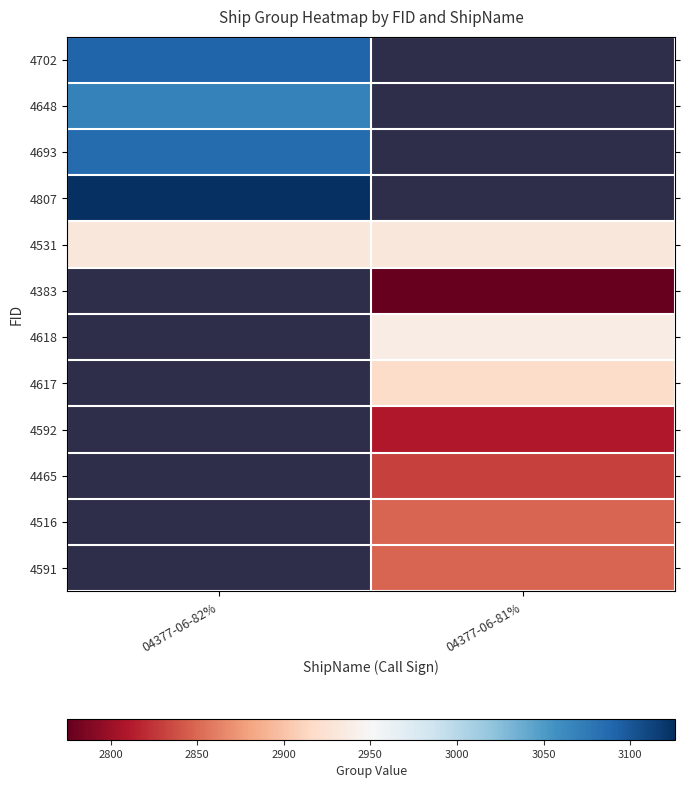

Count the number of categories in the chart.

2